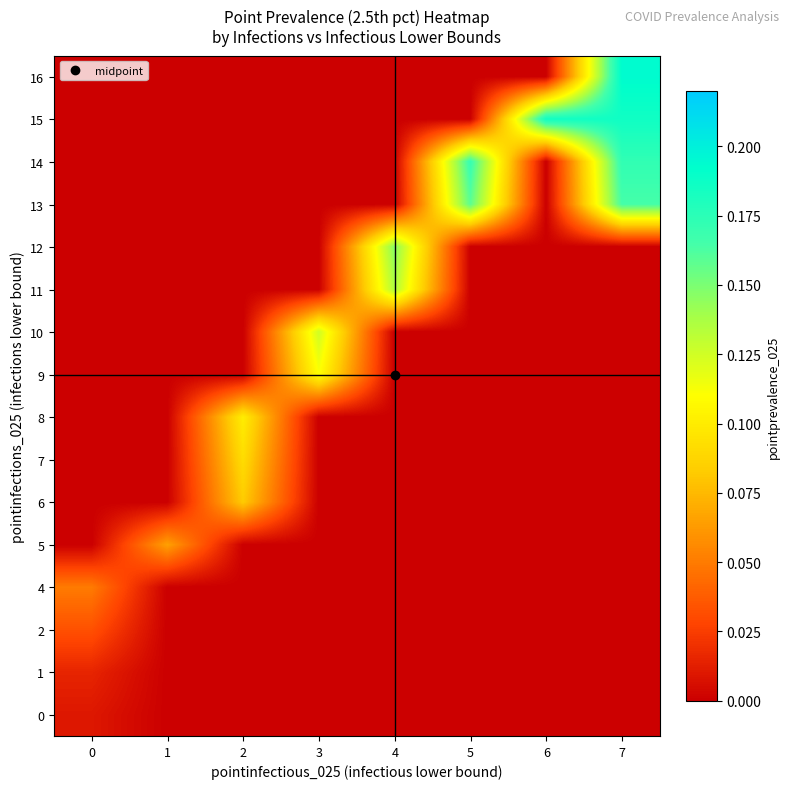

At how many categories does at least one series exceed 0?

8